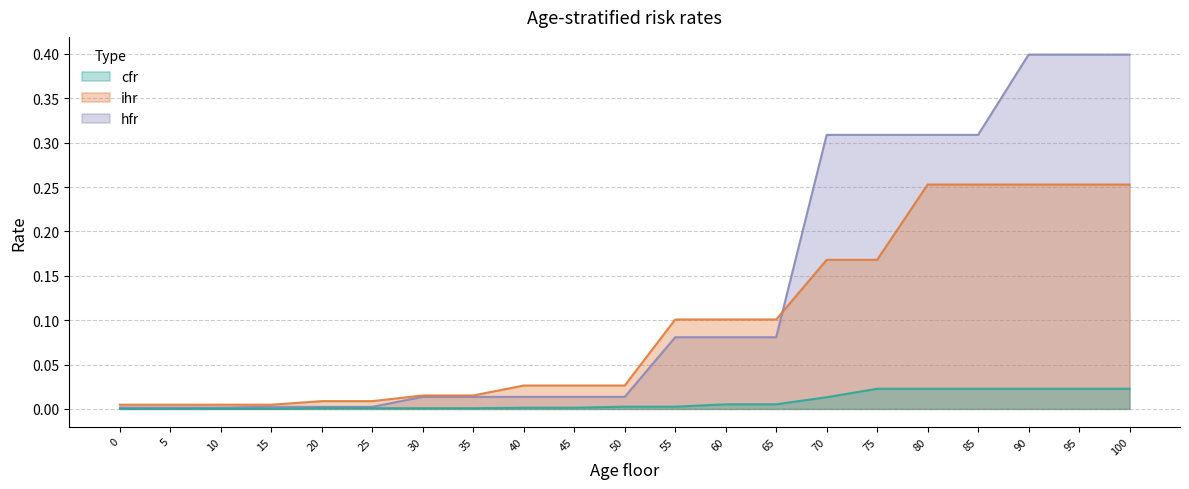

How many lines are shown in the chart?

3